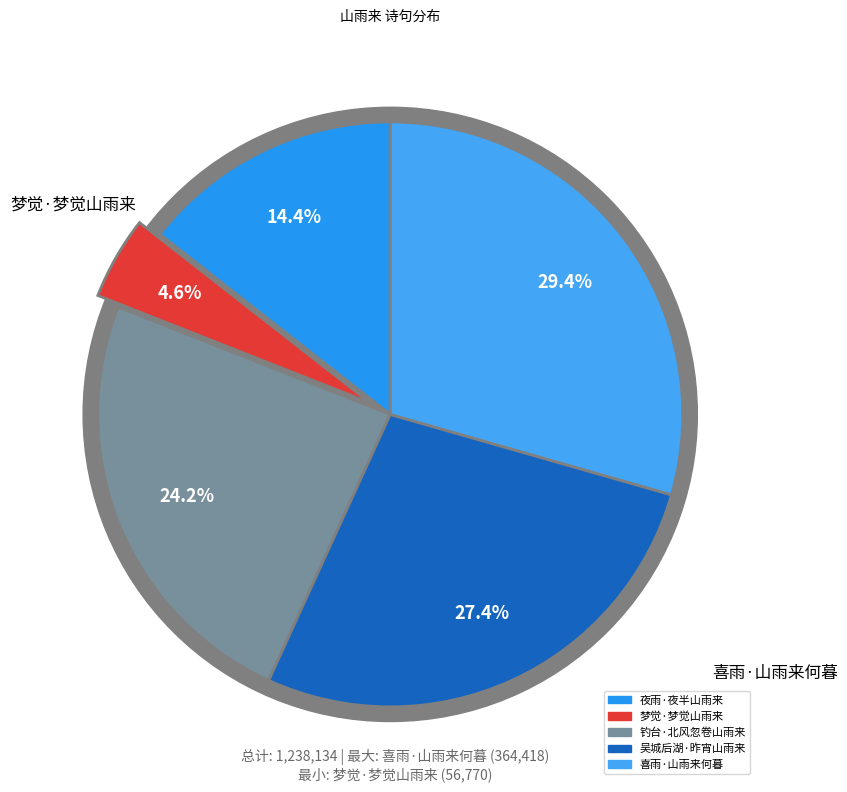

What percentage is the 吴城后湖·昨宵山雨来 slice, to the nearest percent?

27%